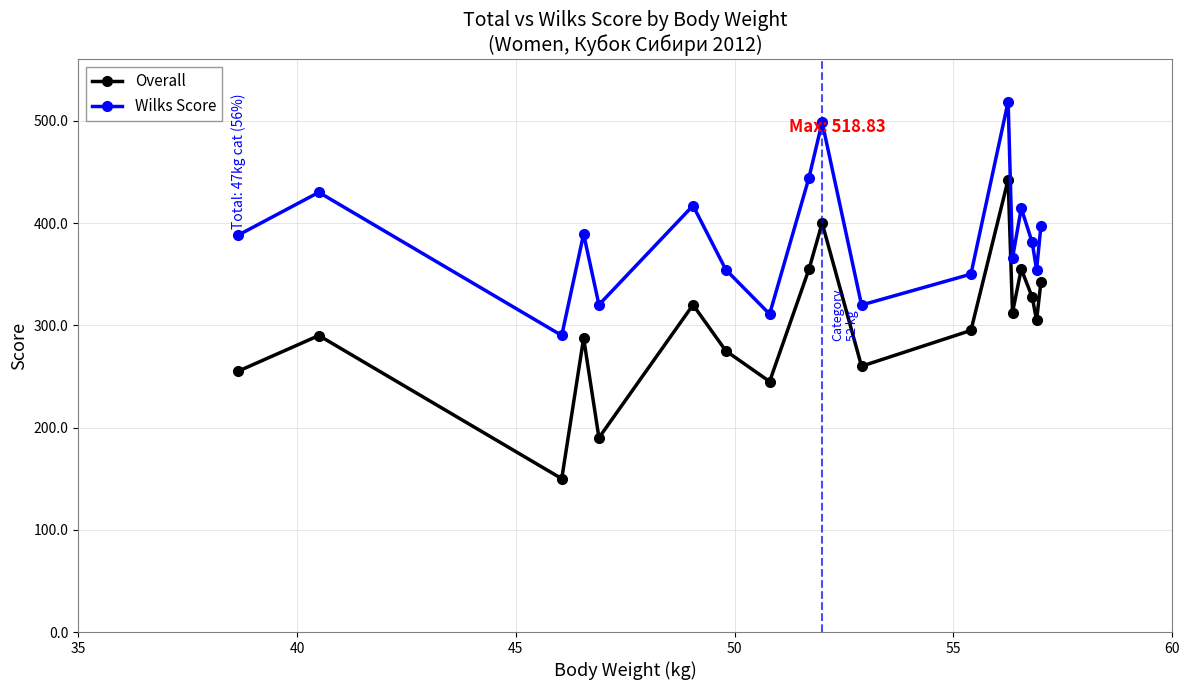

What is the value of the Wilks Score point at the 2nd from the left?

430.1